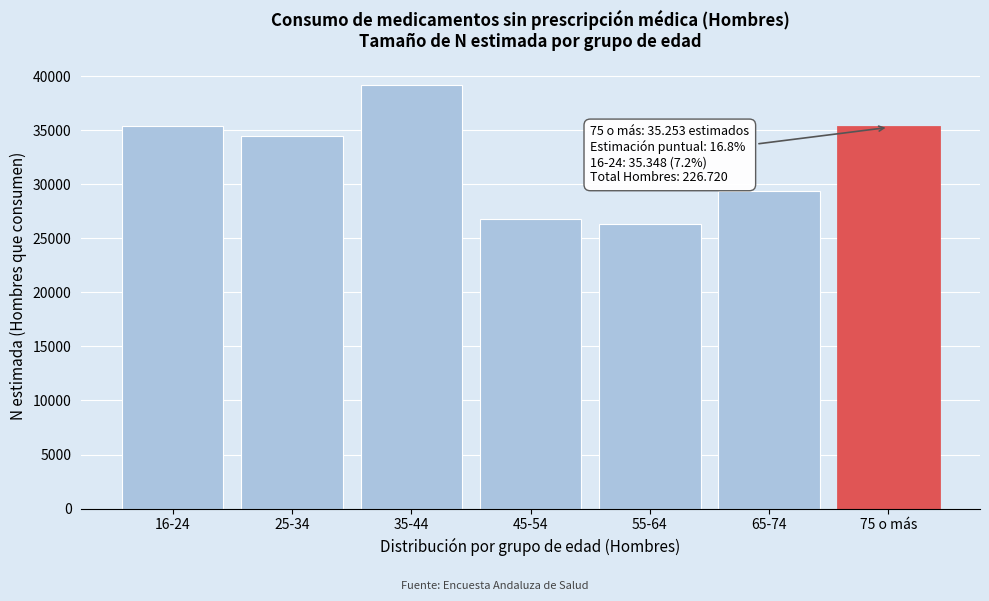

At which label is the value closest to 32778?

25-34